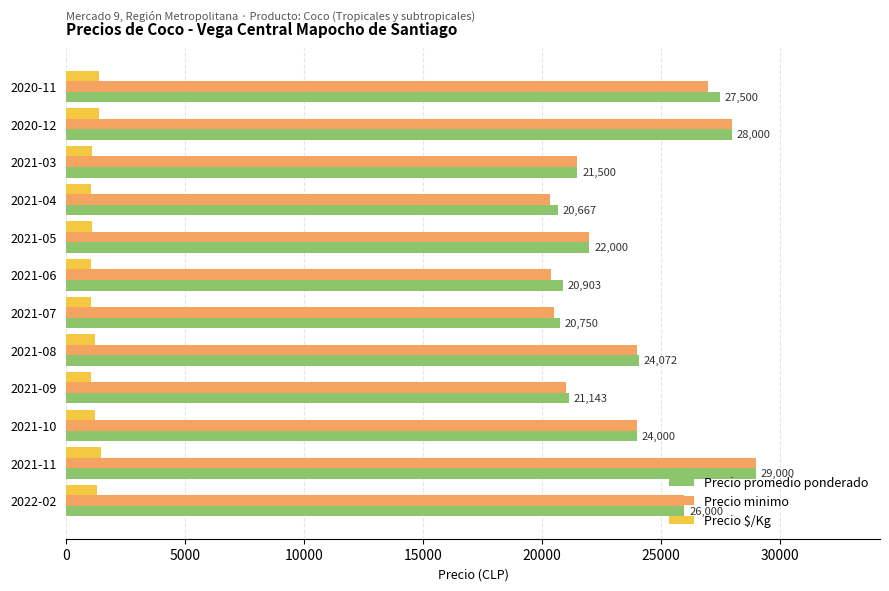

At how many categories does at least one series exceed 11251?

12